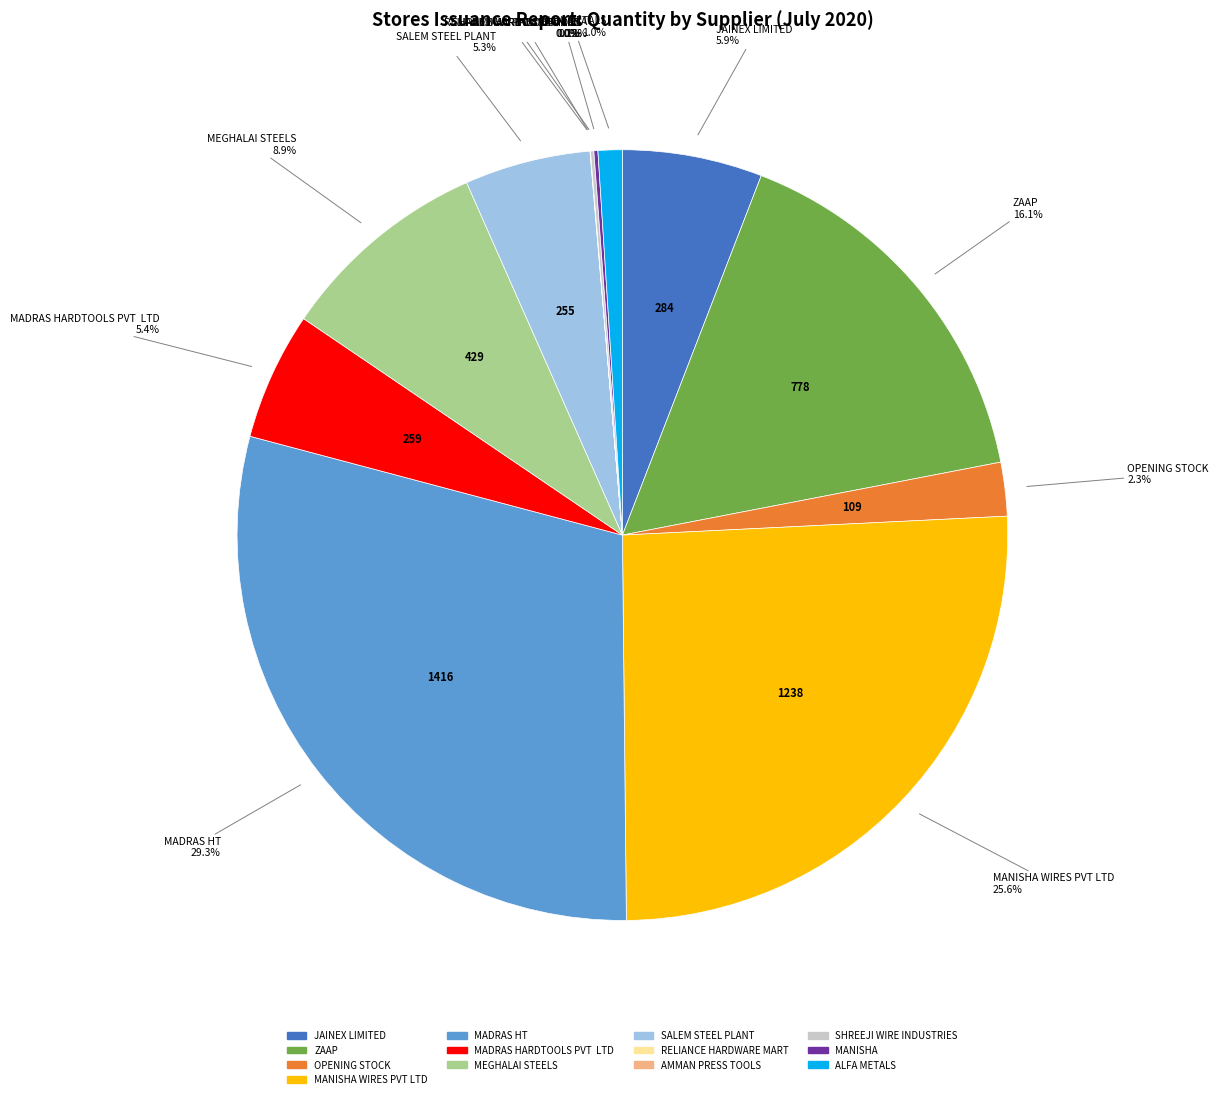

To the nearest percent, what is the average slice percentage?

8%